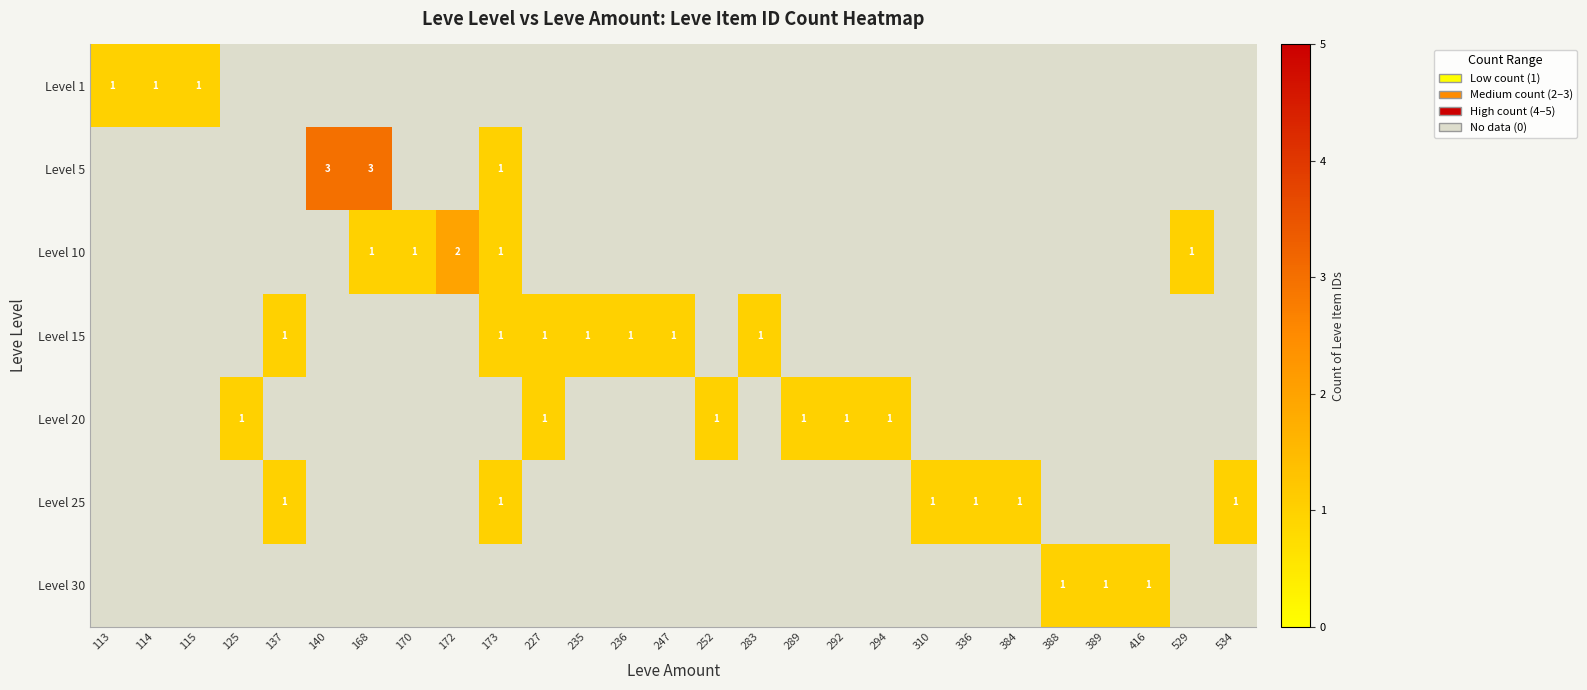

Which label corresponds to the smallest value in the chart?

113